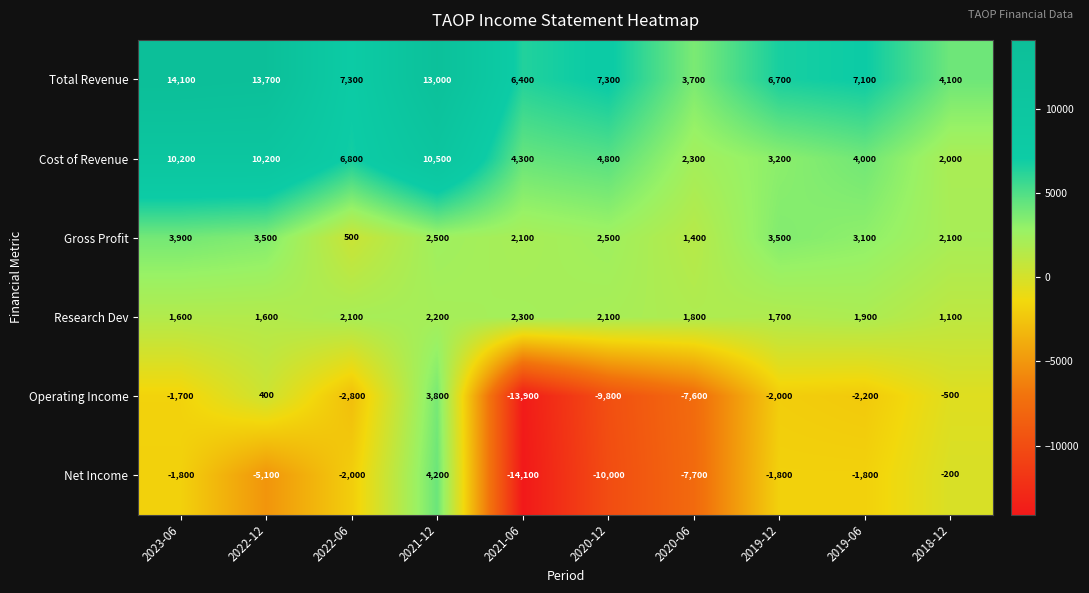

Is it true that Net Income equals -14100 at 2021-06?

True